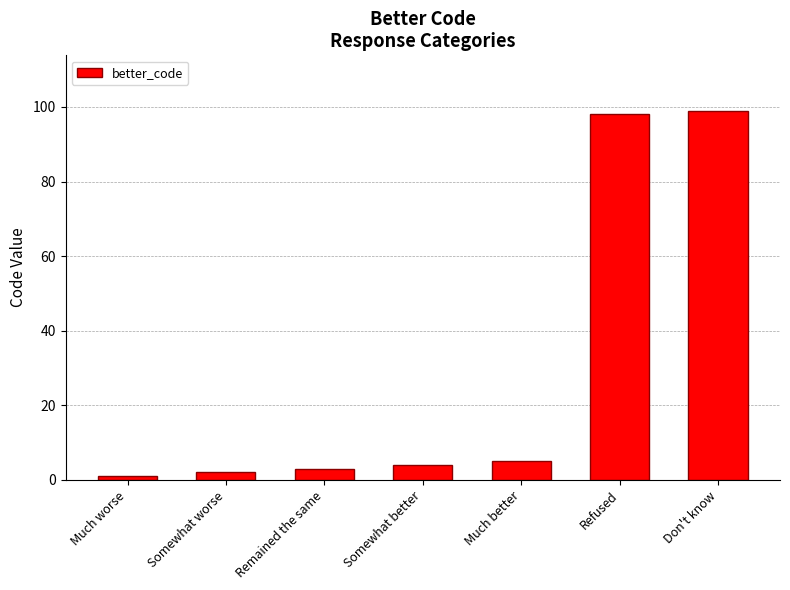

Which has a higher value, Refused or Remained the same?

Refused